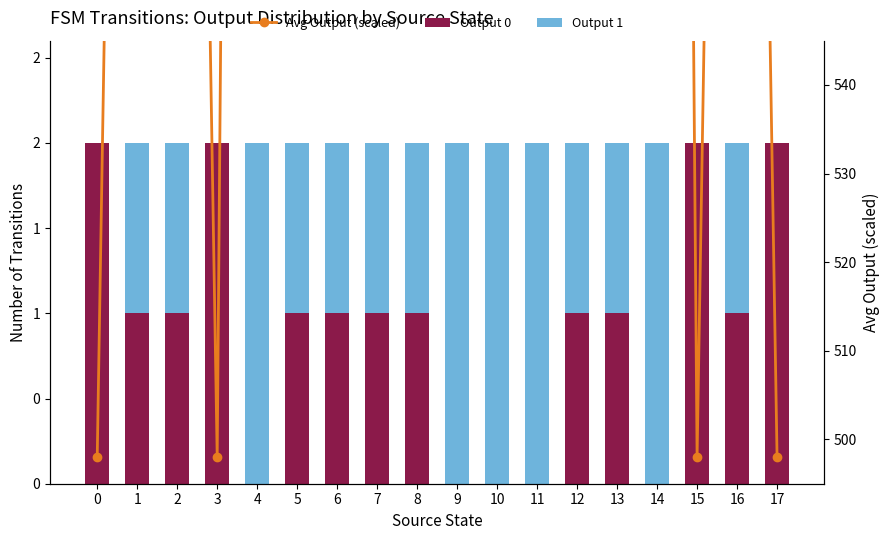

Reading left to right, transcribe all the data shown in this chart.

Output 0: 2	1	1	2	0	1	1	1	1	0	0	0	1	1	0	2	1	2
Output 1: 0	1	1	0	2	1	1	1	1	2	2	2	1	1	2	0	1	0
Avg Output (scaled): 498	768	768	498	1038	768	768	768	768	1038	1038	1038	768	768	1038	498	768	498